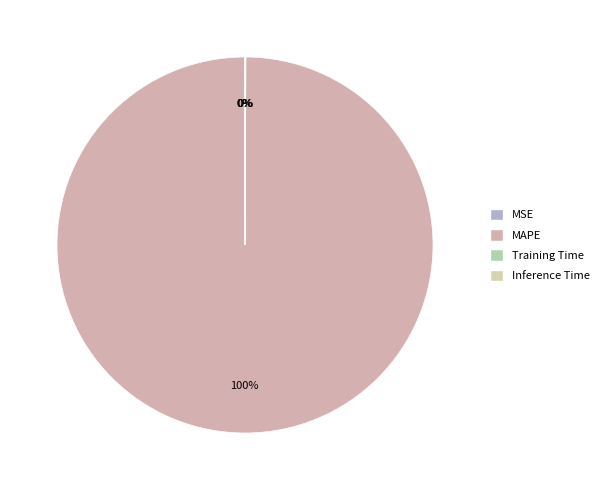

The Training Time slice represents 1% of the pie. True or false?

False